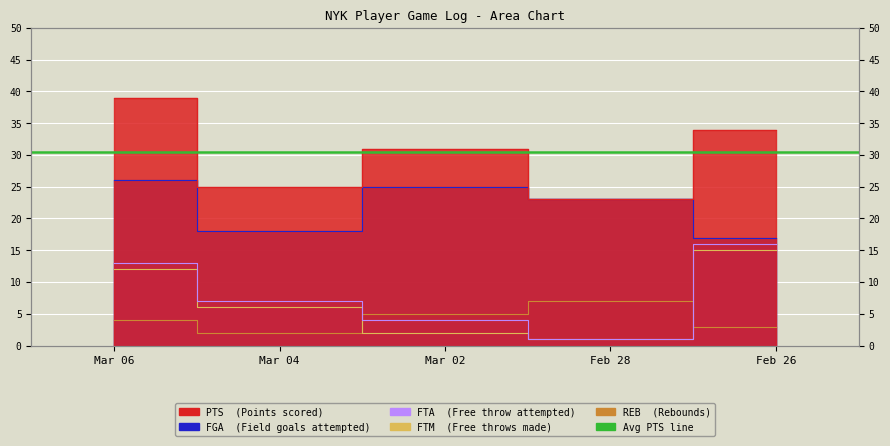

At which category is the sum across all series the highest?

Mar 06